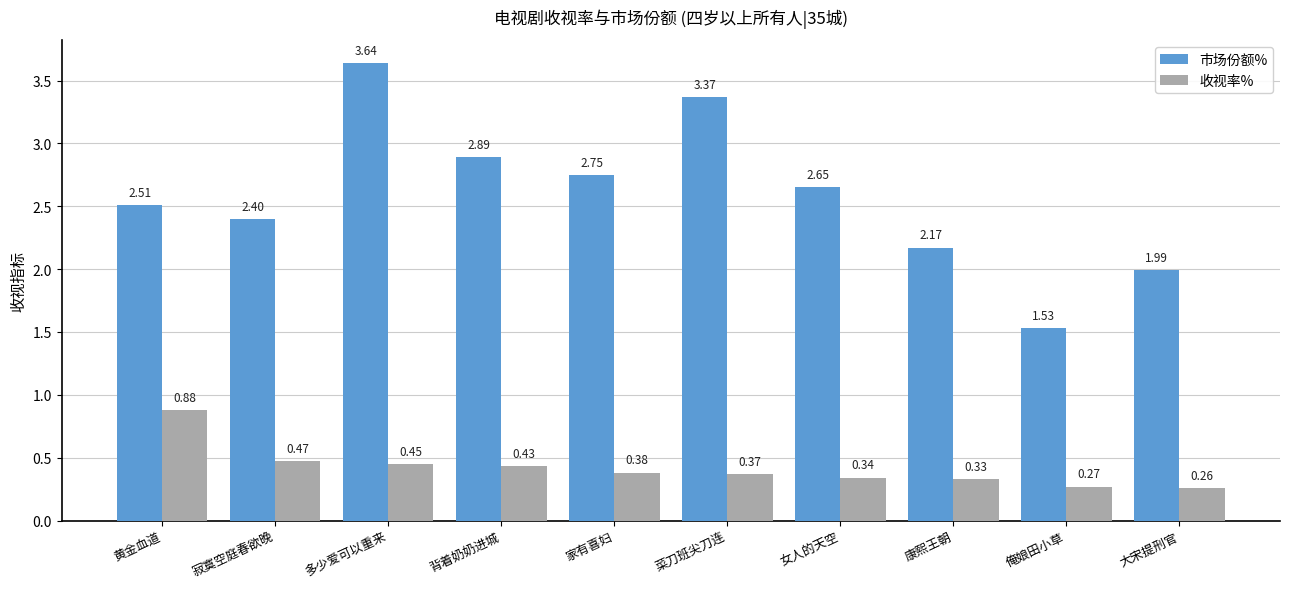

What is the difference between the highest and lowest values at 寂寞空庭春欲晚?

1.9